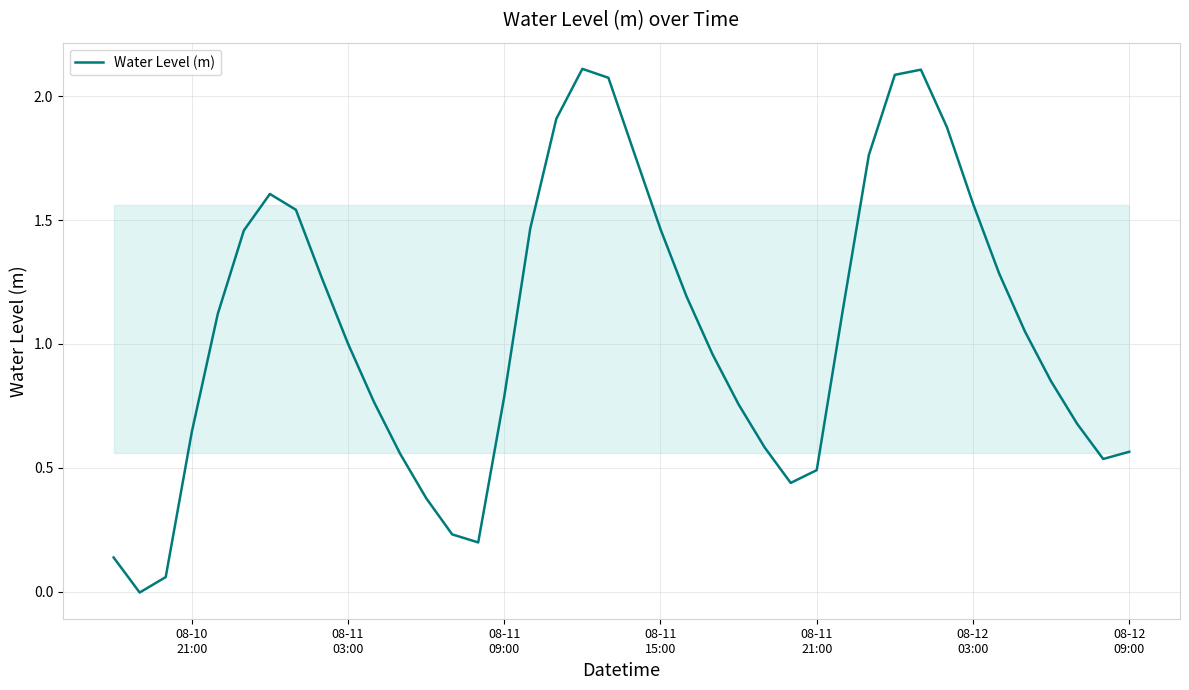

What is the value of the 19th point from the left?

2.1